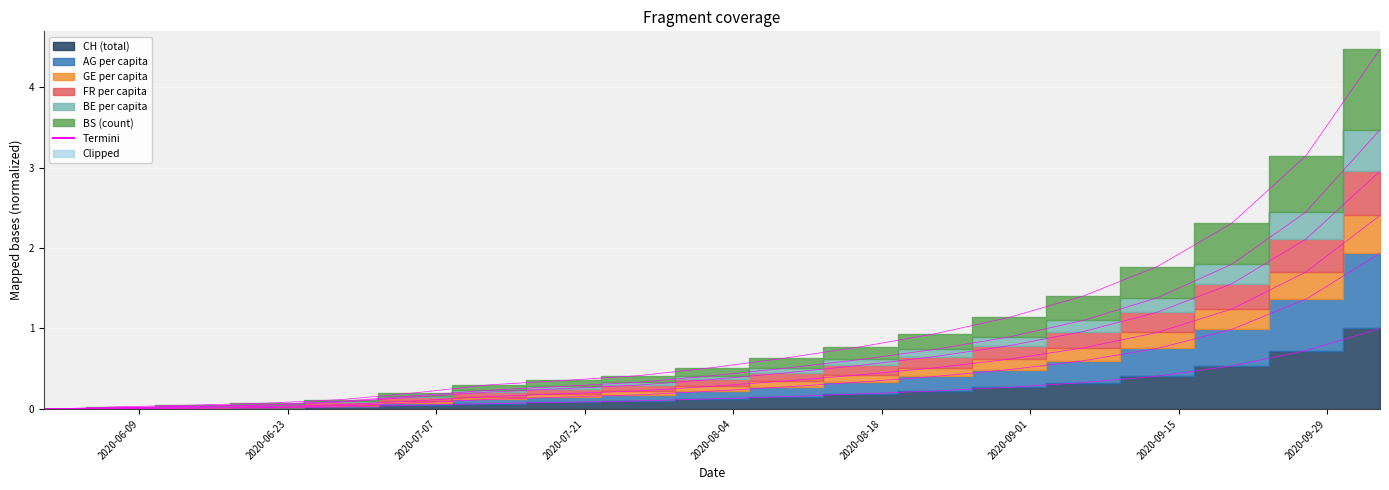

What is the difference between the maximum and minimum values in the CH series?

1.0